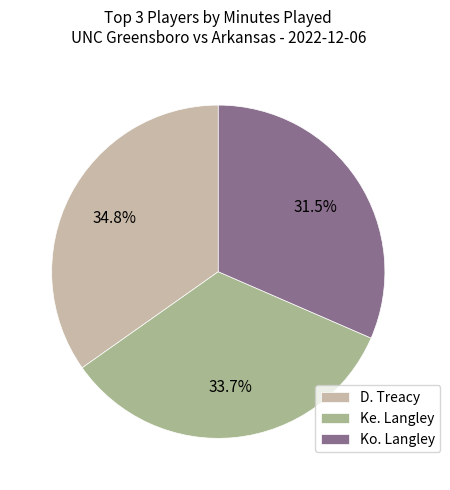

Which category has the biggest portion of the pie?

D. Treacy